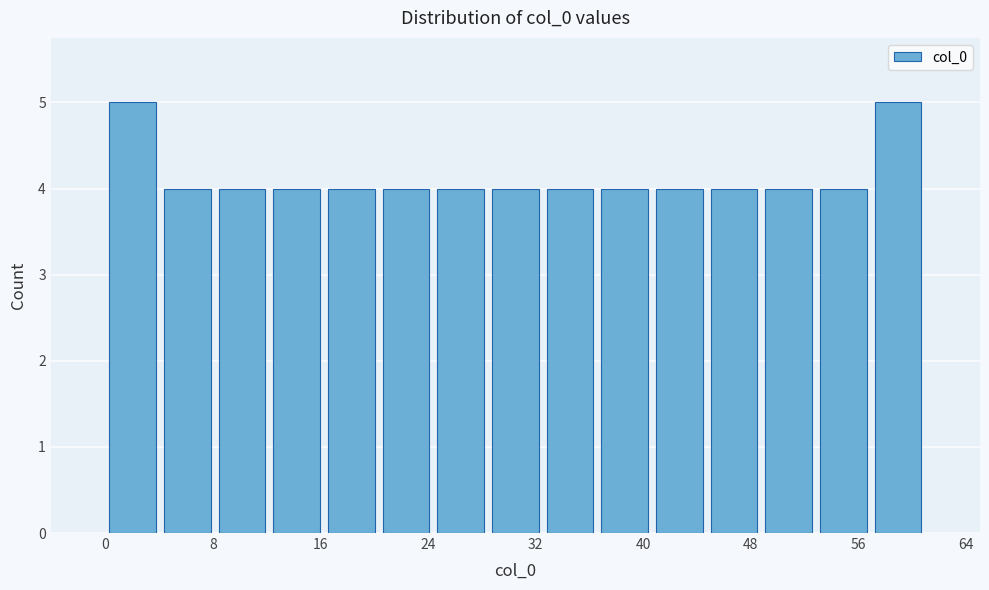

Reading left to right, transcribe this chart: for each bar, give the range it covers on the x-axis and its height. Neither the bar edges nor the heights are printed on the chart, so give them approximately, as read against the axes.

0 to 4: 5
4 to 8: 4
8 to 12: 4
12 to 16: 4
16 to 20: 4
20 to 24: 4
24 to 28: 4
28 to 33: 4
33 to 37: 4
37 to 41: 4
41 to 45: 4
45 to 49: 4
49 to 53: 4
53 to 57: 4
57 to 61: 5